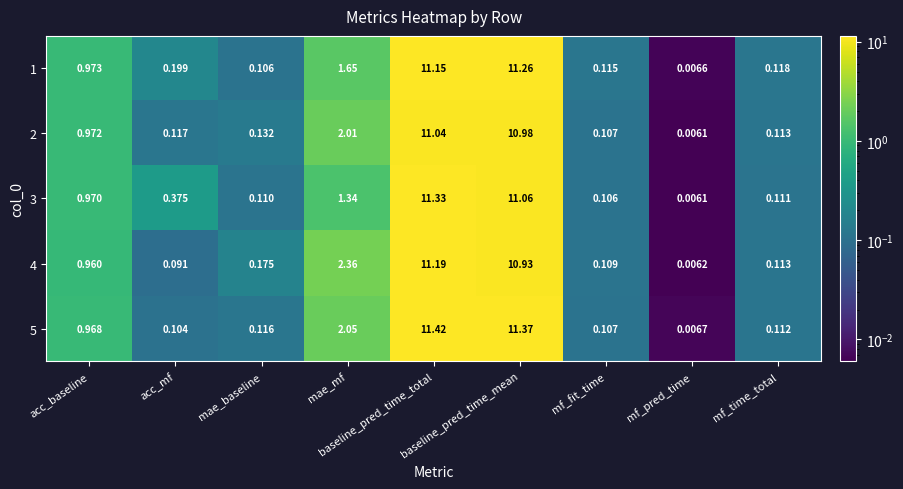

Is the value of 3 at baseline_pred_time_total greater than the value of 4 at acc_baseline?

Yes